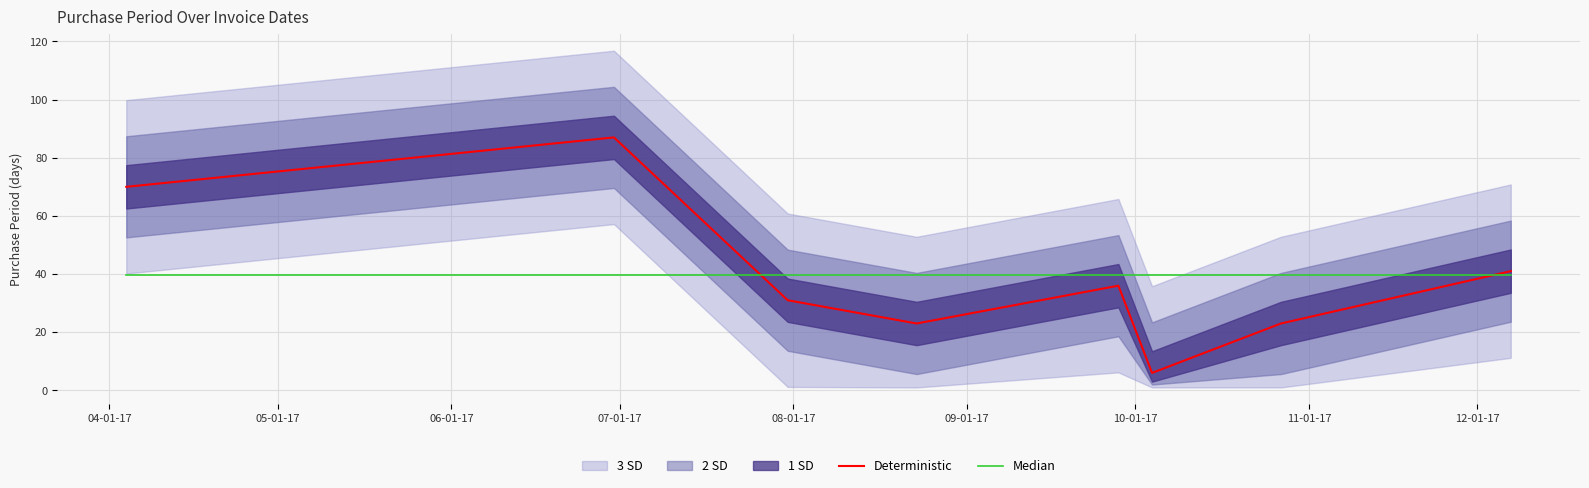

Reading left to right, what are all the values shown in this chart?

Deterministic: 70.0	87.0	31.0	23.0	36.0	6.0	23.0	41.0
Median: 39.6	39.6	39.6	39.6	39.6	39.6	39.6	39.6